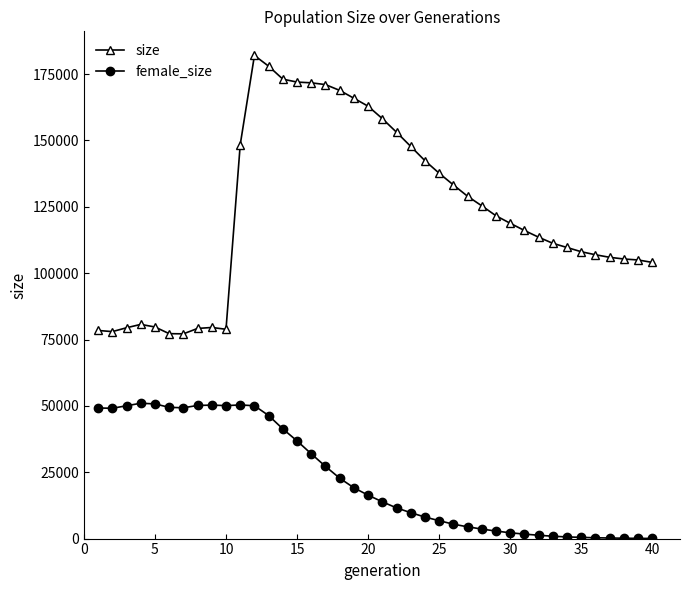

What is the difference between the second highest and minimum values in the size series?

100841